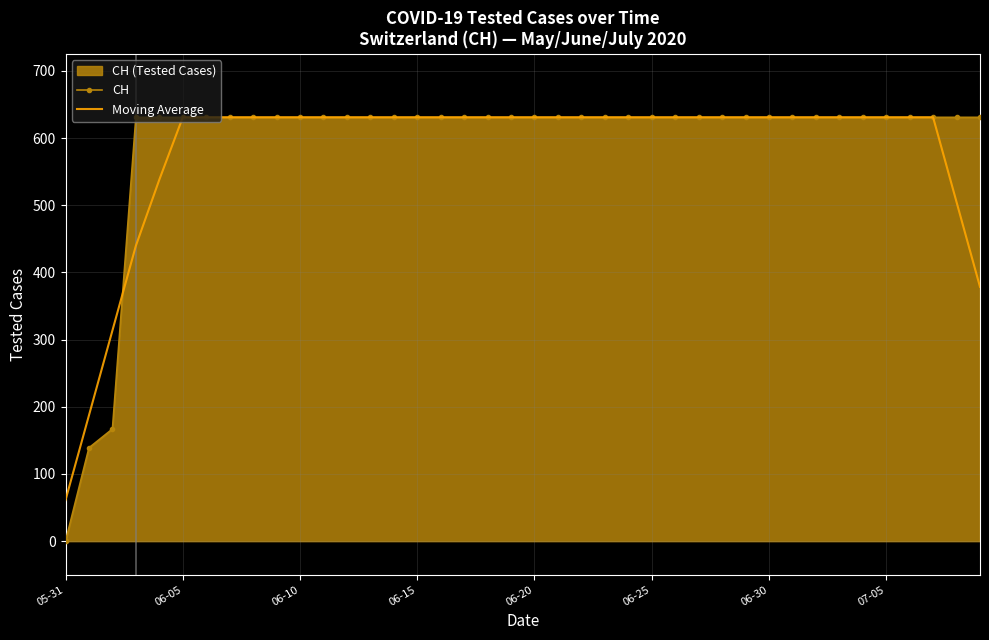

What is the difference between the second highest and minimum values in the CH series?

631.0